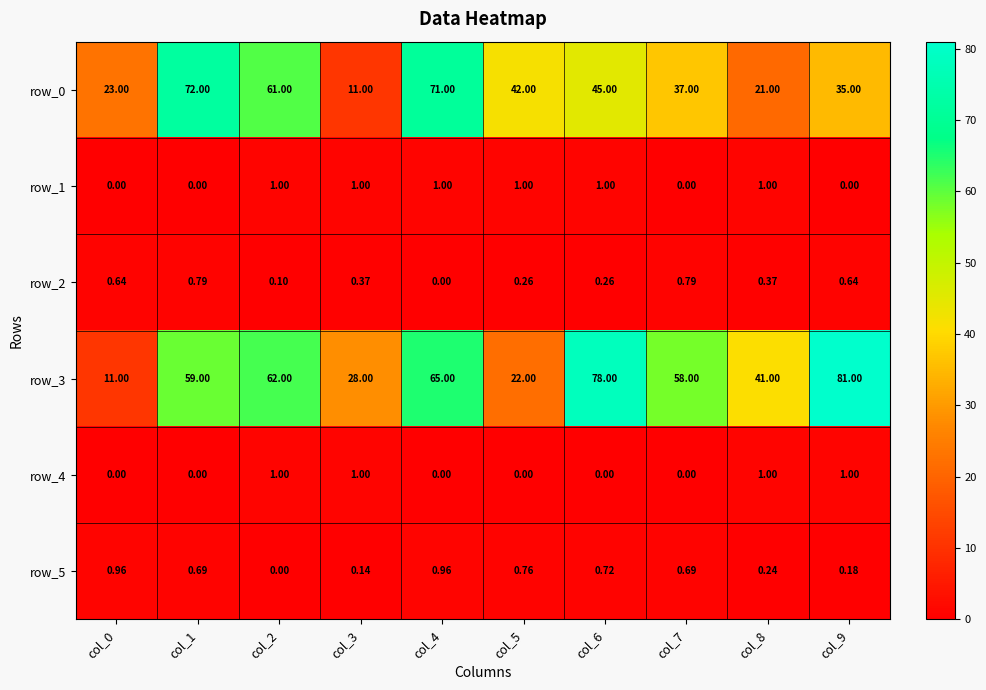

List the labels in order of row_2 value, smallest first.

col_4, col_2, col_5, col_6, col_3, col_8, col_0, col_9, col_1, col_7